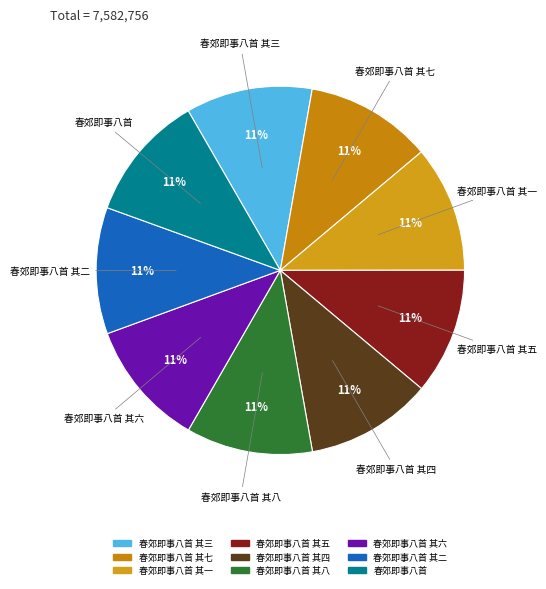

Is it true that 春郊即事八首 其二 is 19% of the pie?

False